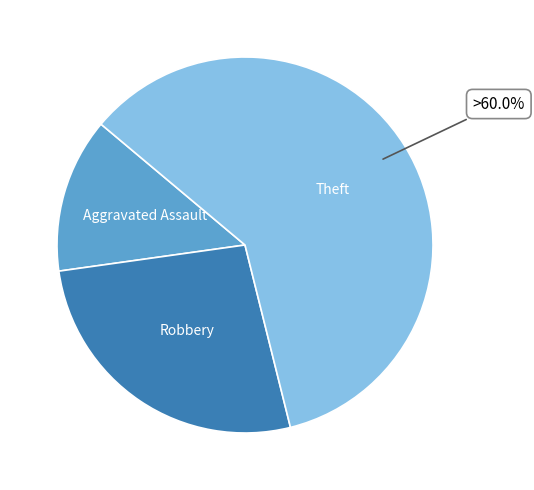

How many slices are in this pie chart?

3